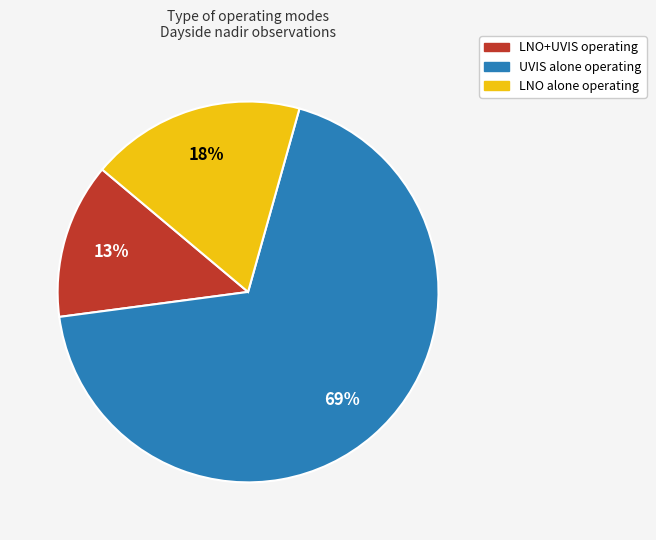

The LNO alone operating slice represents 6% of the pie. True or false?

False